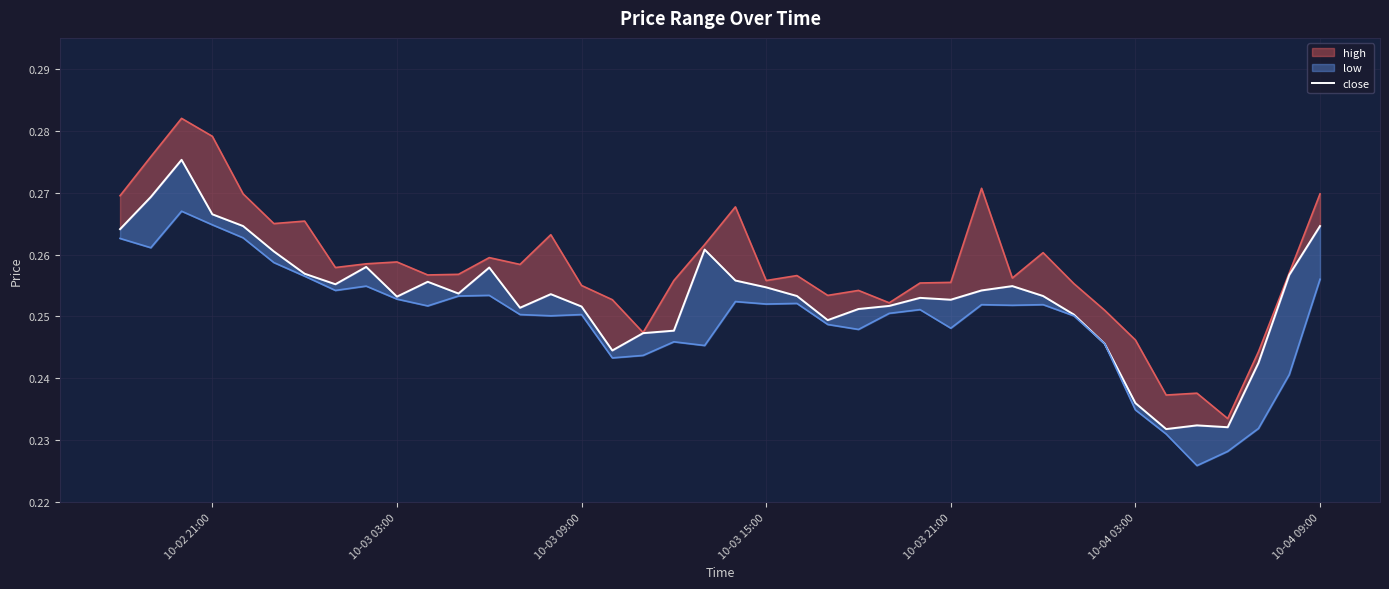

What is the sum of all values?

10.1